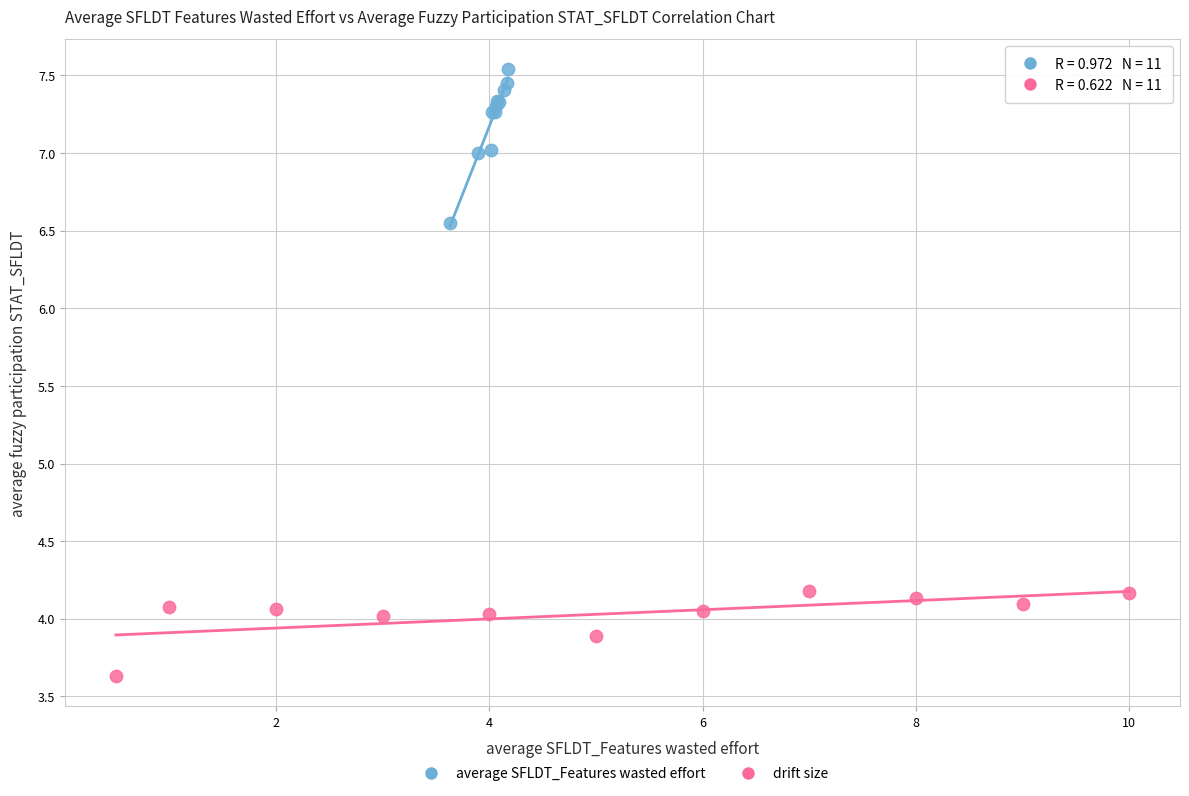

Which series reaches the minimum Y coordinate?

drift size